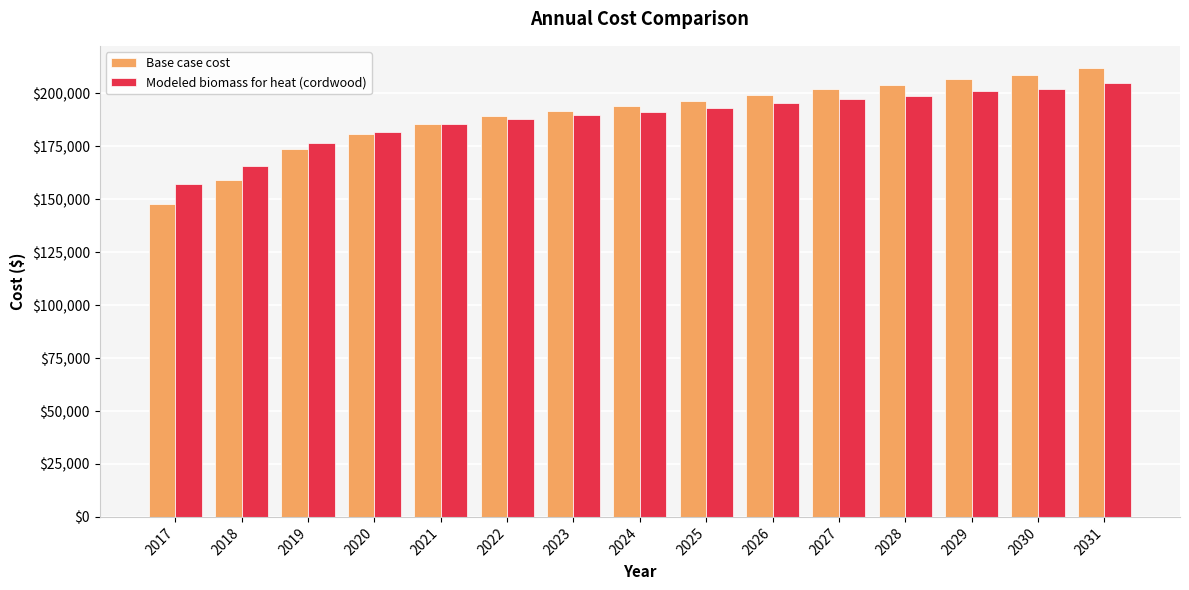

Where does the Base case cost series first go above 193977?

2024